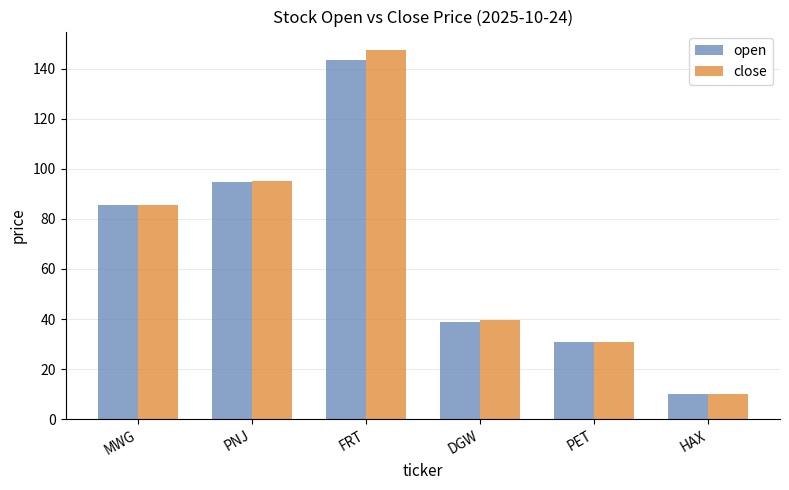

The value of open at DGW is 38.7. True or false?

True